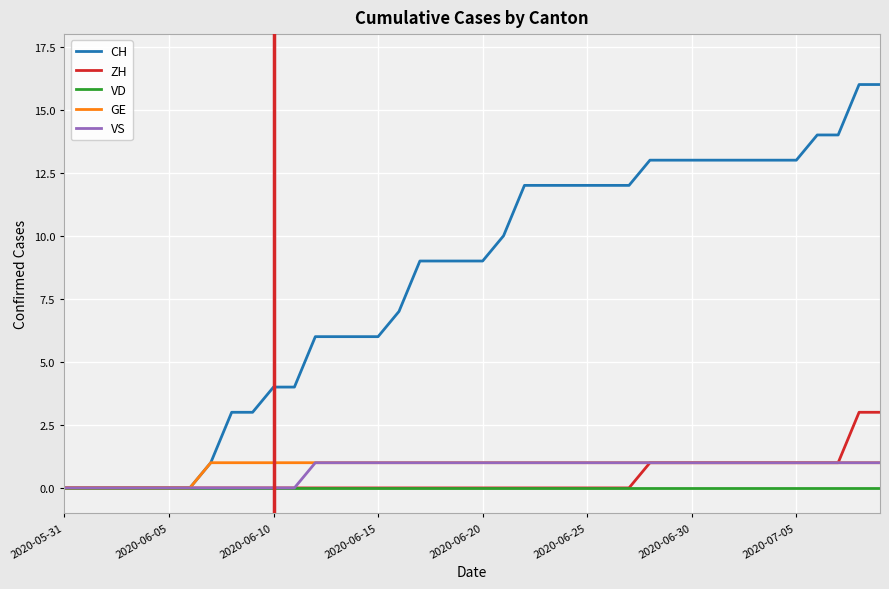

Which series has the largest total across all categories?

CH